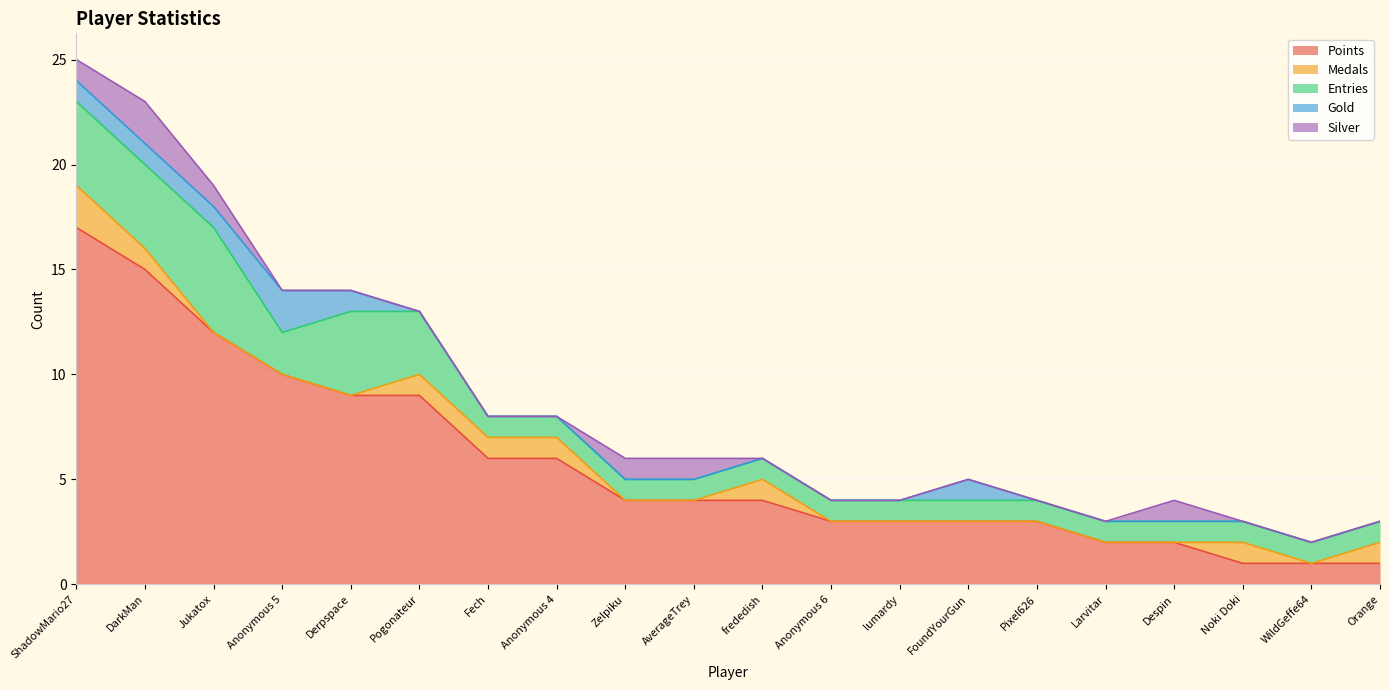

Reading right to left, extract all data points from this chart.

Points: 1	1	1	2	2	3	3	3	3	4	4	4	6	6	9	9	10	12	15	17
Medals: 1	0	1	0	0	0	0	0	0	1	0	0	1	1	1	0	0	0	1	2
Entries: 1	1	1	1	1	1	1	1	1	1	1	1	1	1	3	4	2	5	4	4
Gold: 0	0	0	0	0	0	1	0	0	0	0	0	0	0	0	1	2	1	1	1
Silver: 0	0	0	1	0	0	0	0	0	0	1	1	0	0	0	0	0	1	2	1